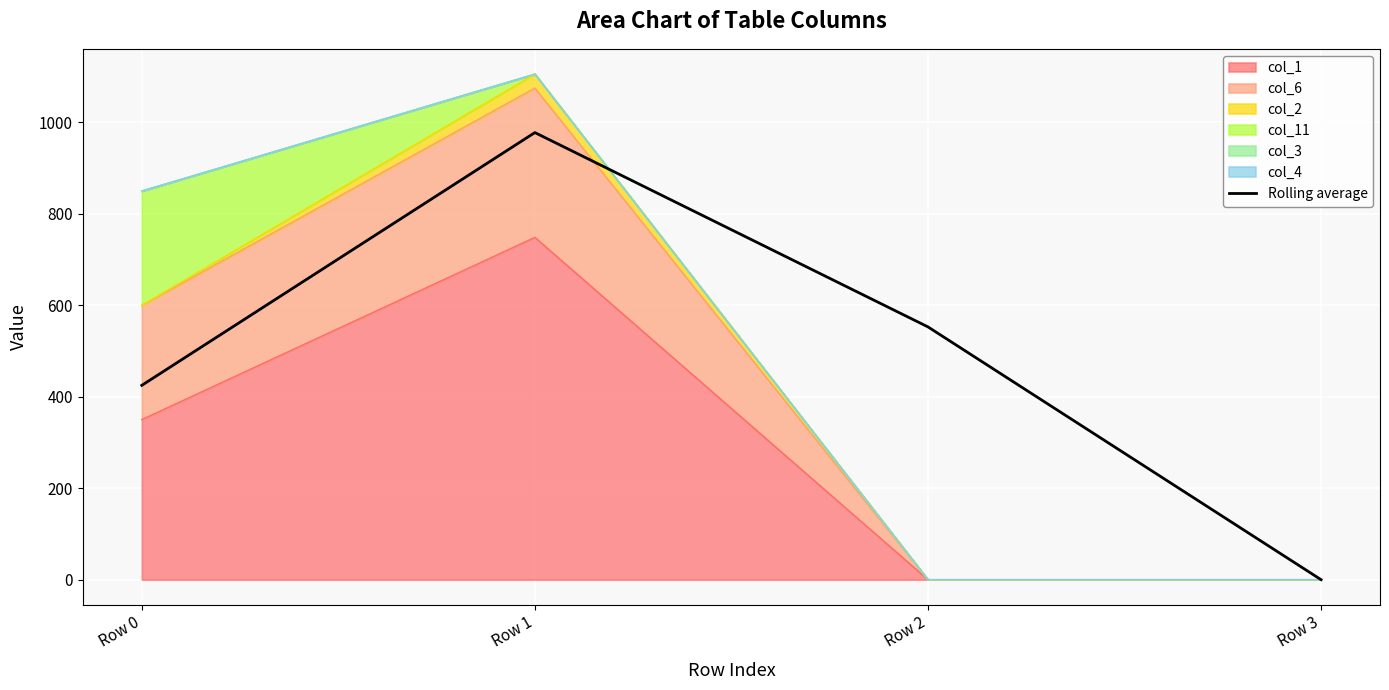

At which label does the data first exceed 552?

Row 1